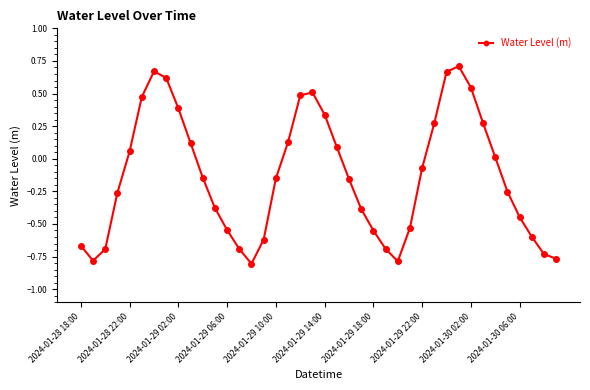

What is the sum of all values?

-5.3